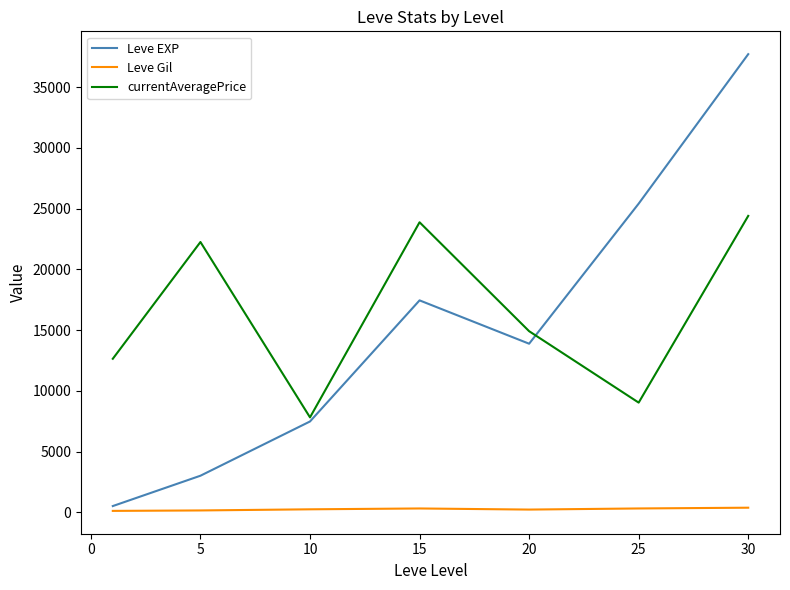

What is the greatest value displayed?

37715.0